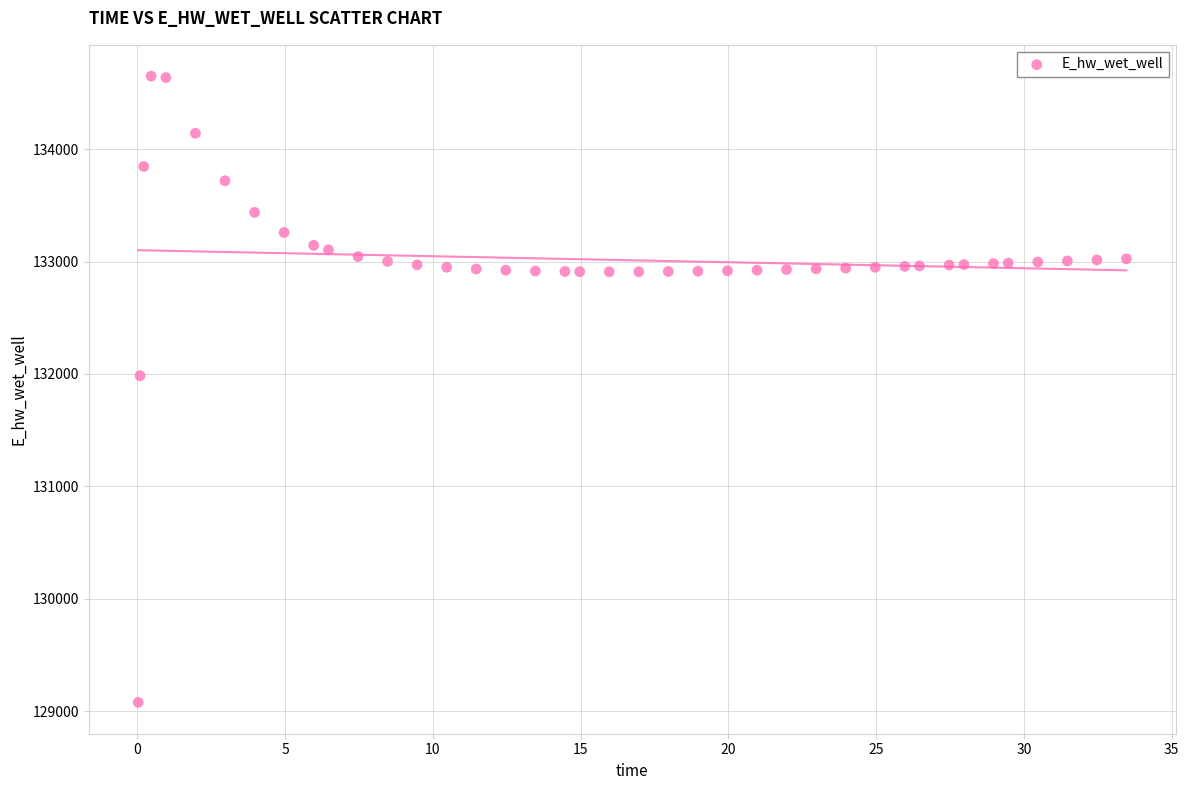

What is the range of X values (max minus min)?

33.4